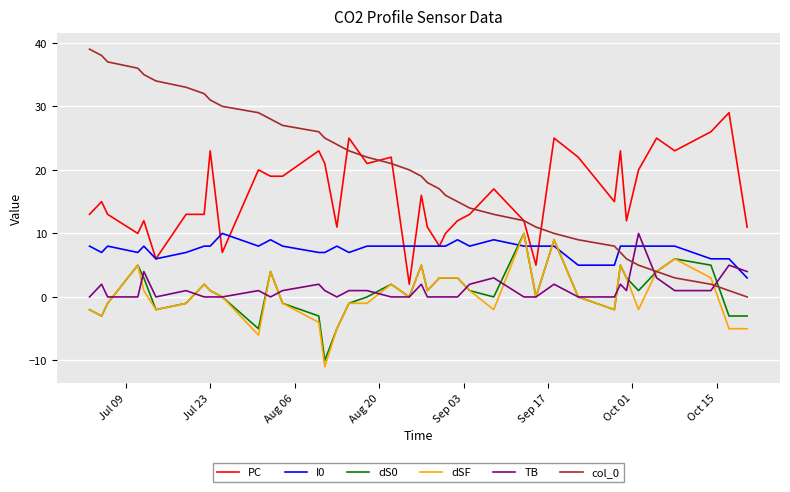

Count the number of data series in this chart.

6